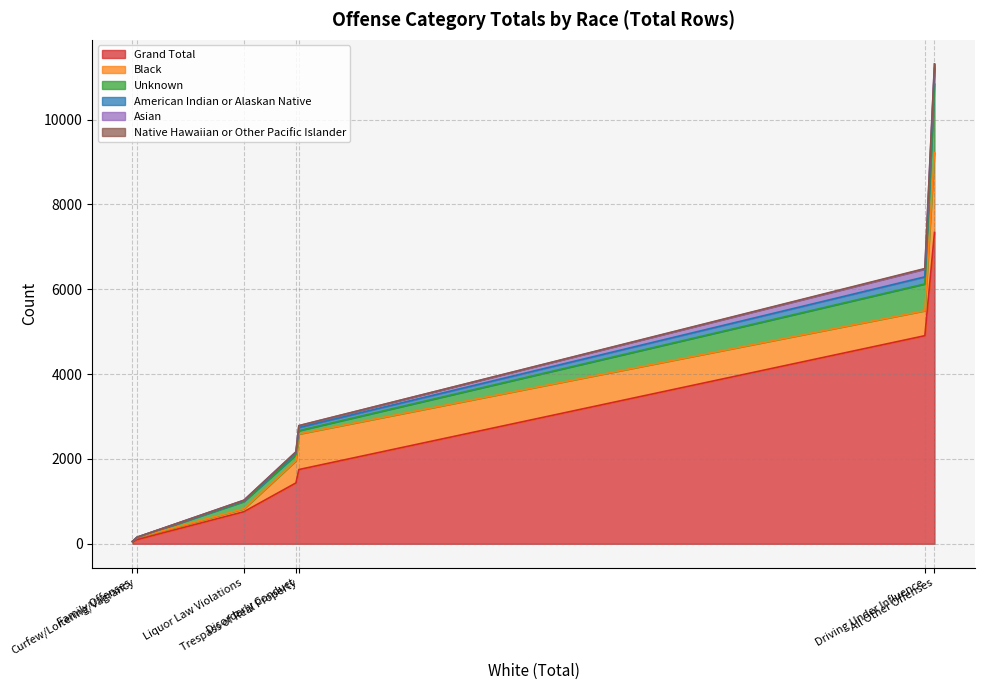

Where is Asian nearest to the value 92?

All Other Offenses